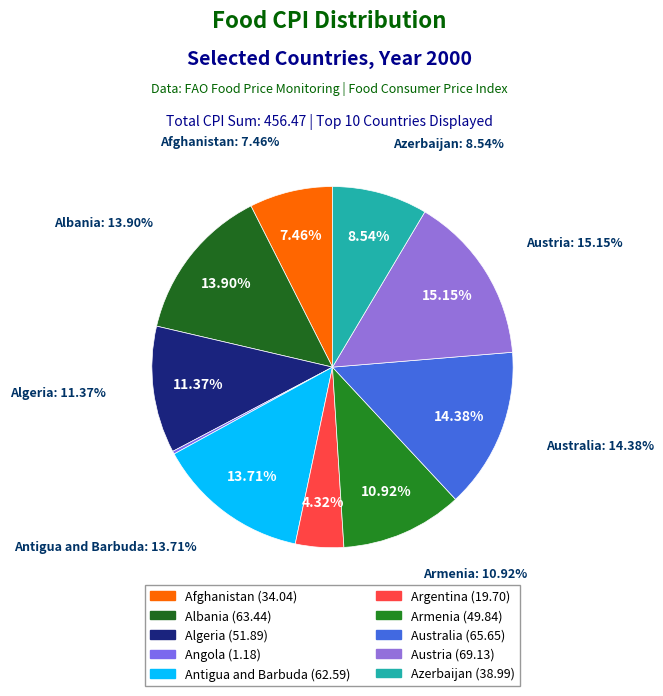

True or false: Algeria accounts for 19% of the total.

False